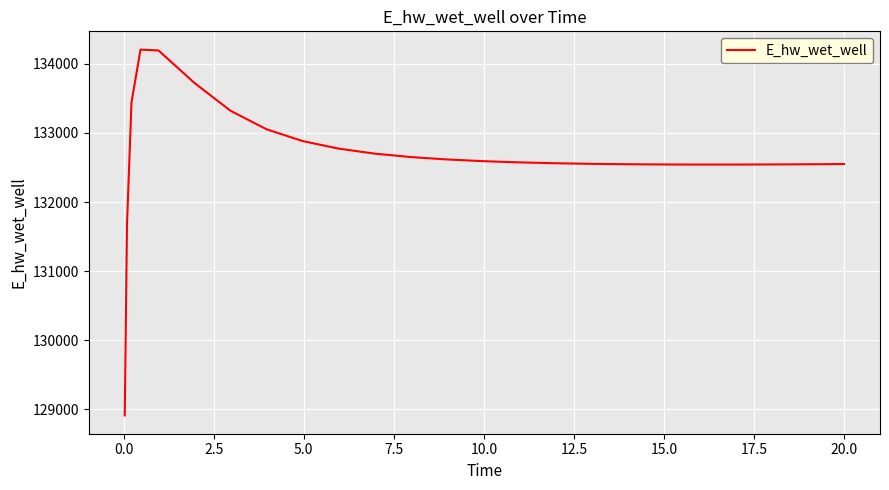

How many lines are shown in the chart?

1